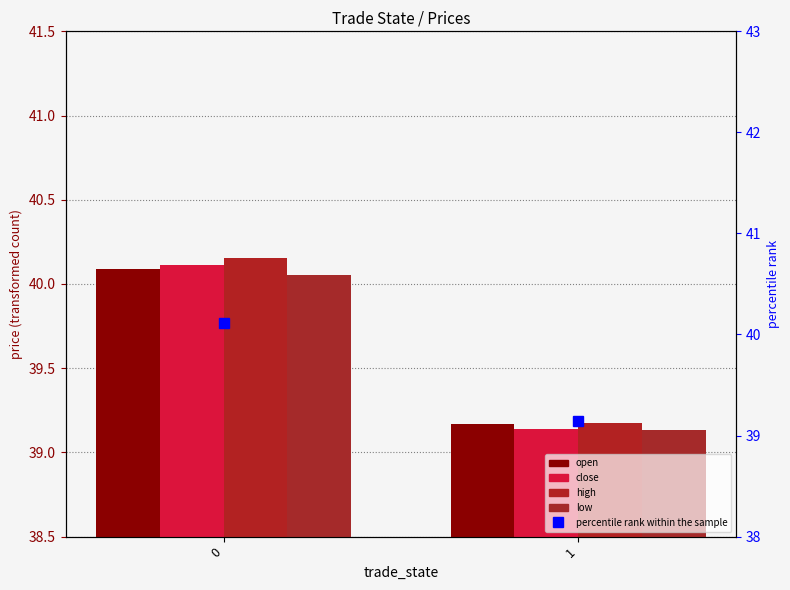

Is it true that high equals 60.3 at 1?

False